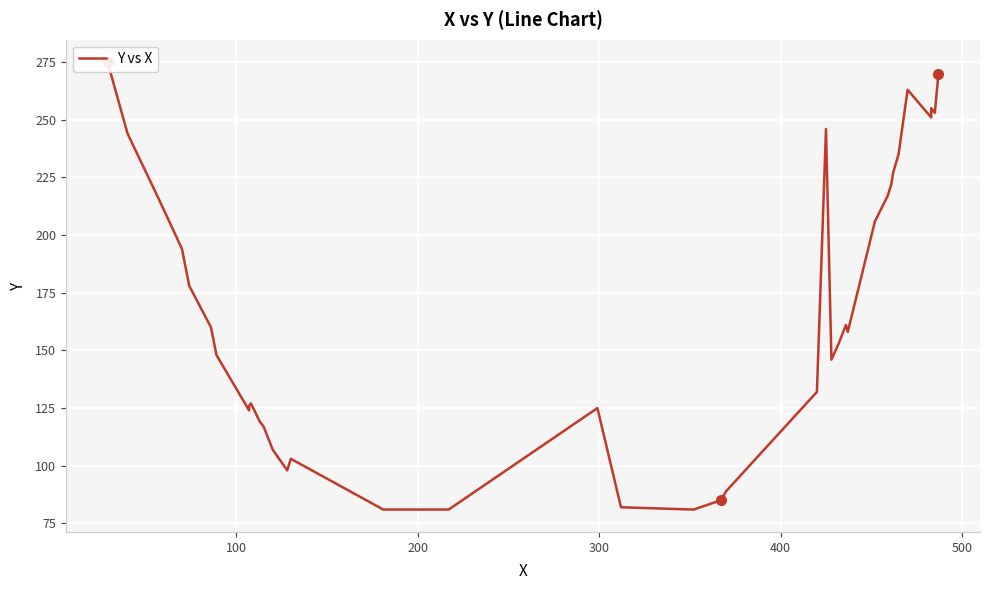

How many values are below 158?

20